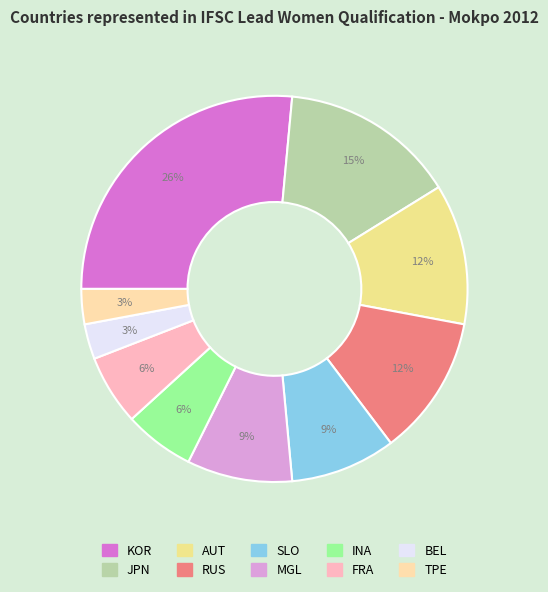

What percentage do INA and TPE together represent?

8.8%